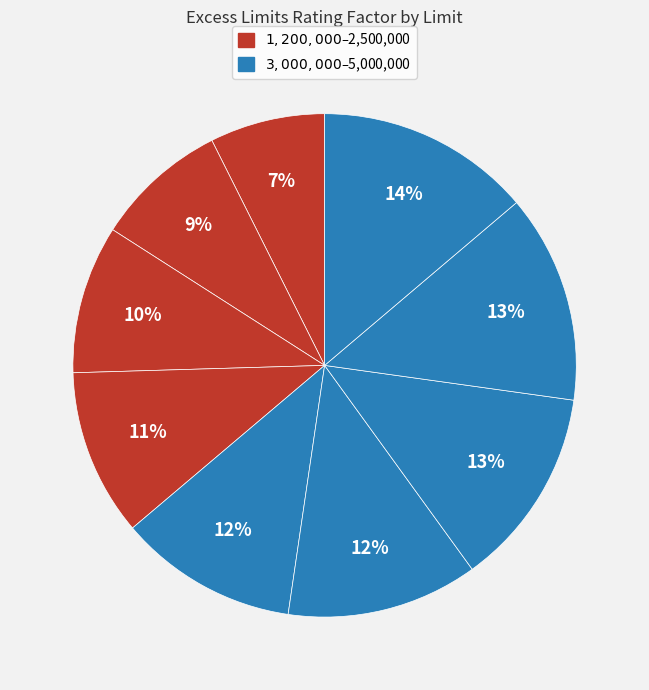

To the nearest percent, what is the average slice percentage?

11%